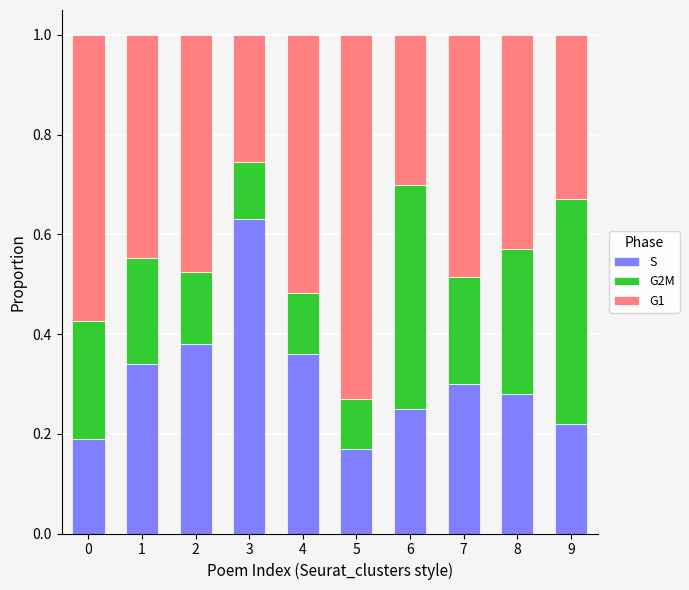

What is the total value across all series at 3?

1.0